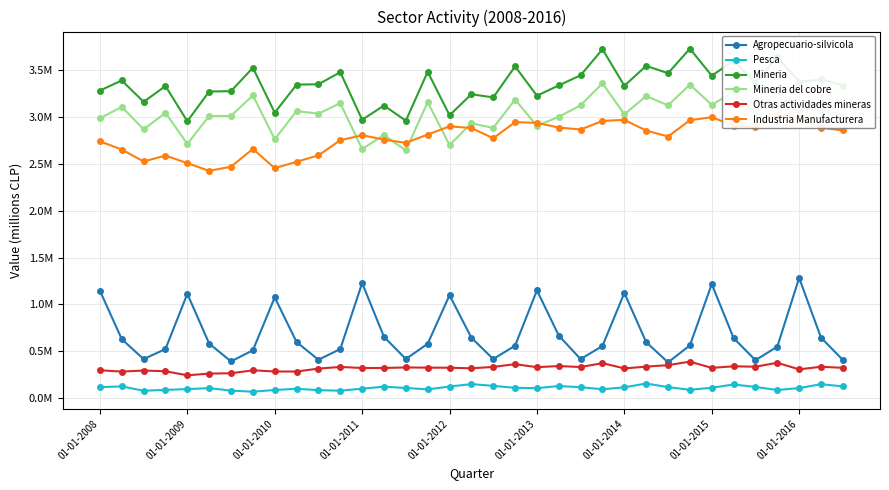

At 34, list the series in order from smallest to largest.

Pesca, Otras actividades mineras, Agropecuario-silvicola, Industria Manufacturera, Mineria del cobre, Mineria